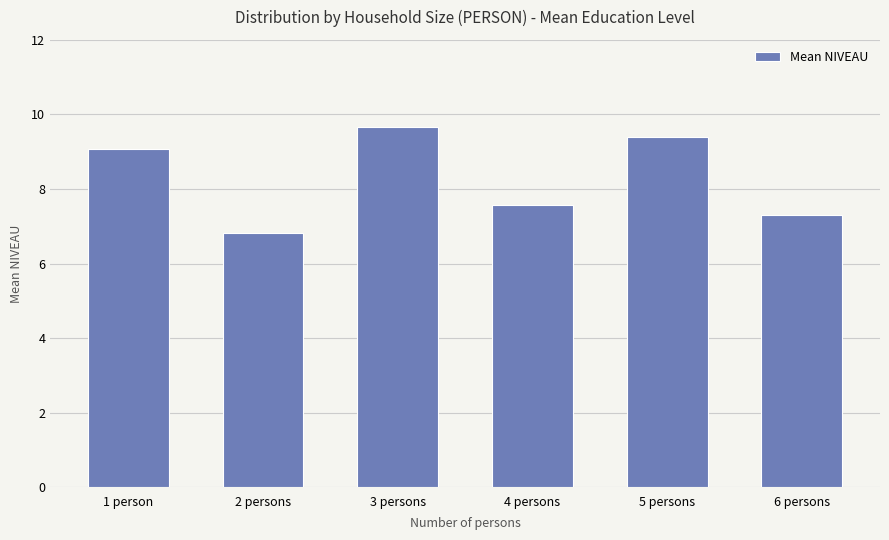

Reading left to right, what are all the values shown in this chart?

1 person=9.1	2 persons=6.8	3 persons=9.7	4 persons=7.6	5 persons=9.4	6 persons=7.3